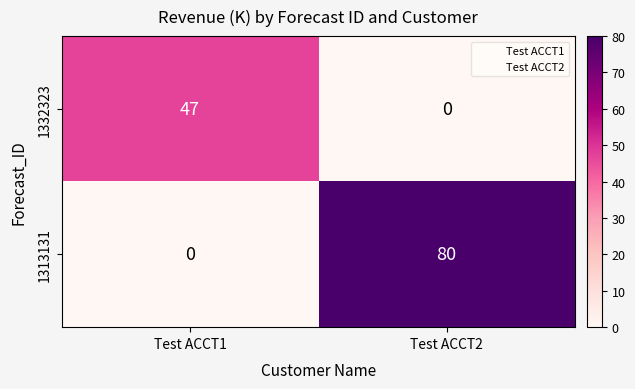

What is the total value across all series at Test ACCT1?

47